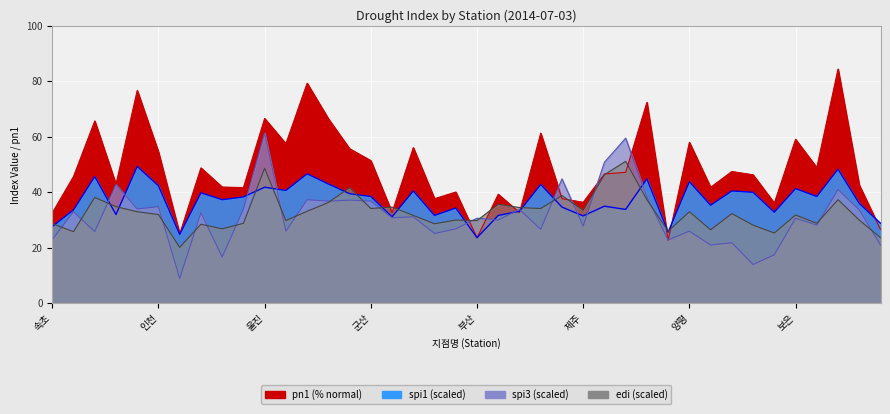

Where is the first local minimum for edi?

대관령